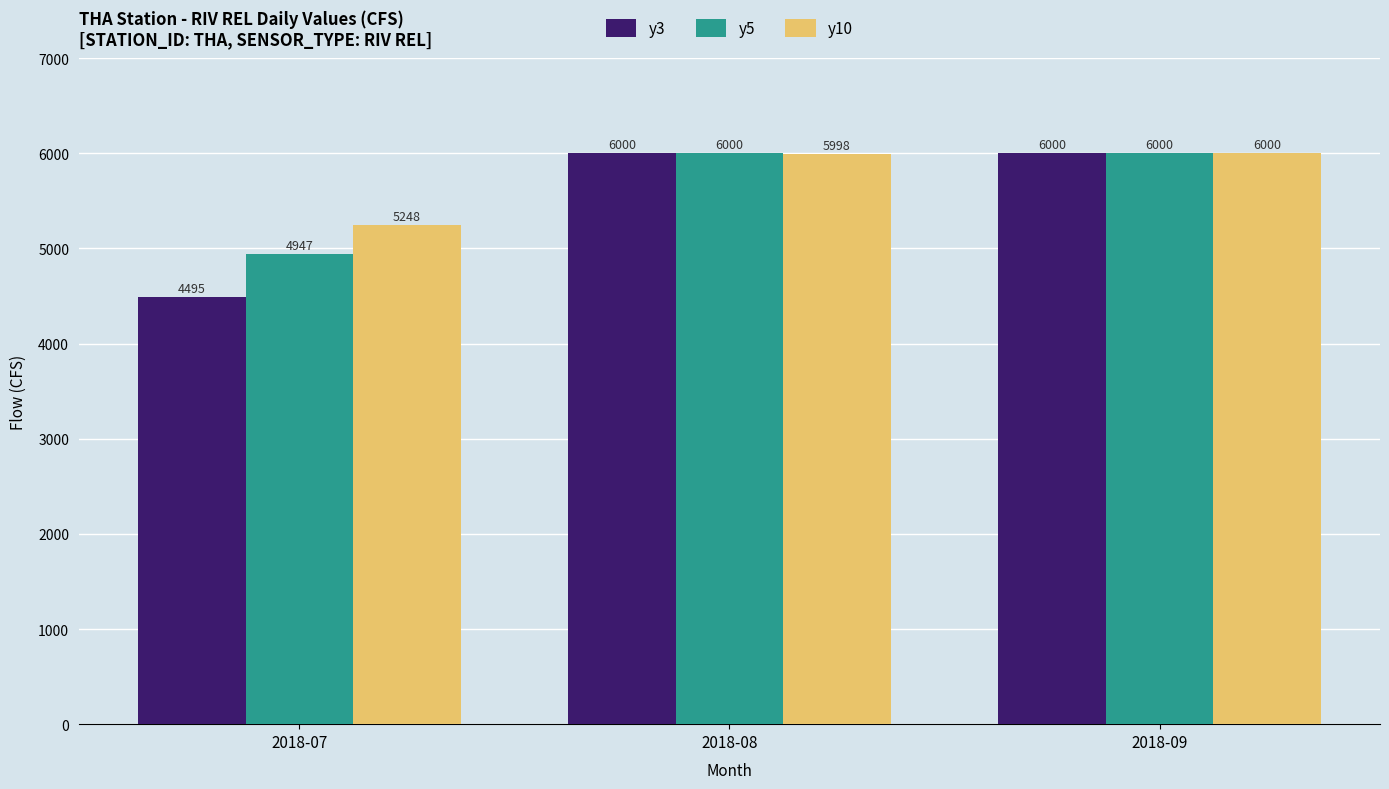

How many data points does each series have?

3